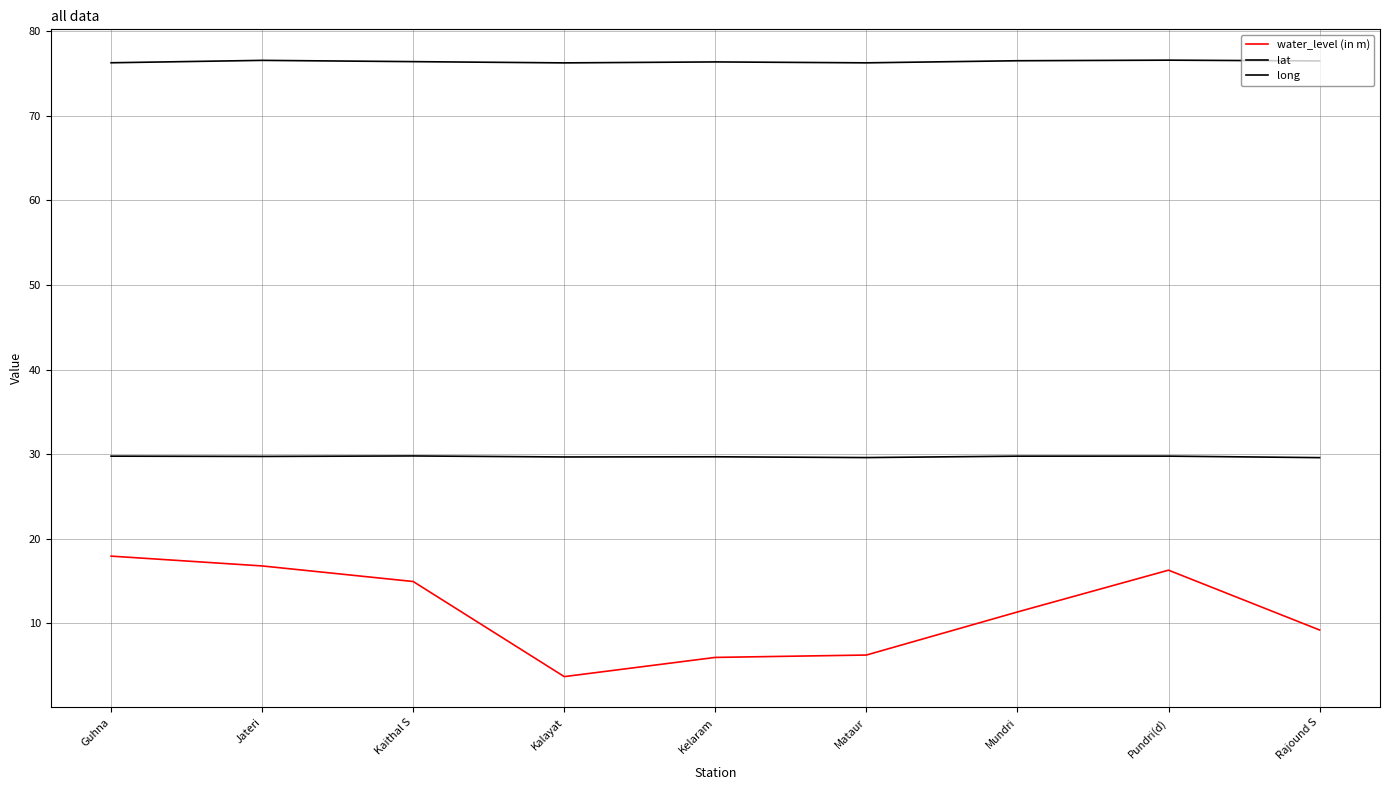

How many lines are shown in the chart?

3